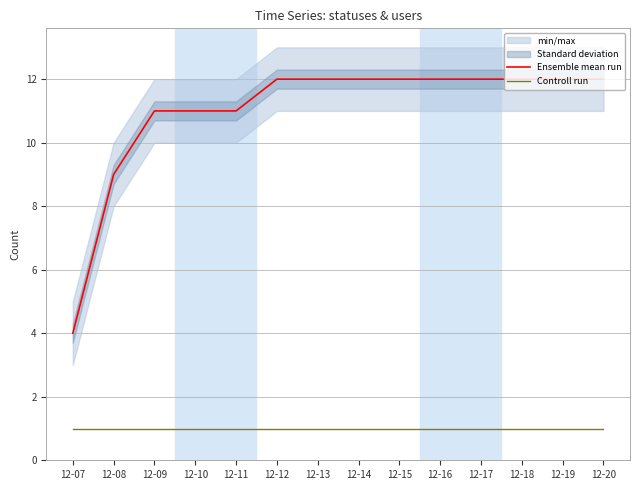

At which category is the sum across all series the highest?

12-12